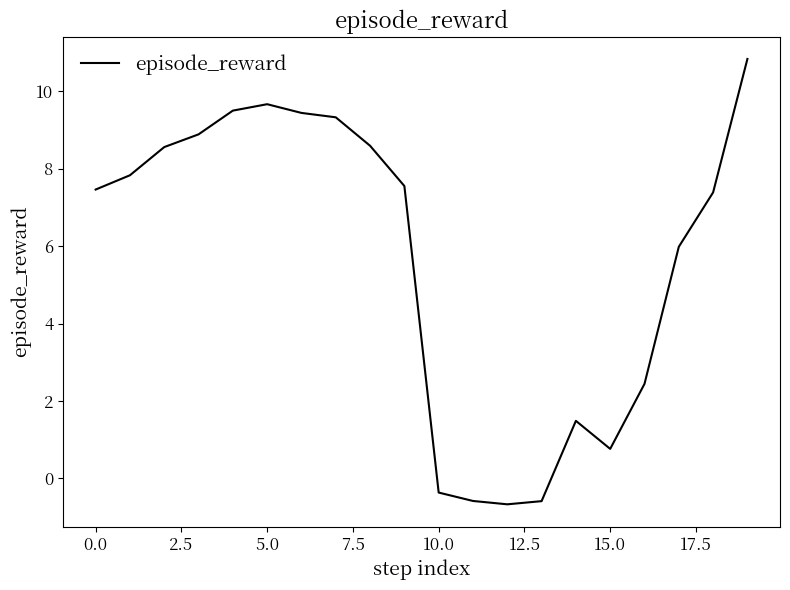

What is the difference between the maximum and minimum values?

11.5